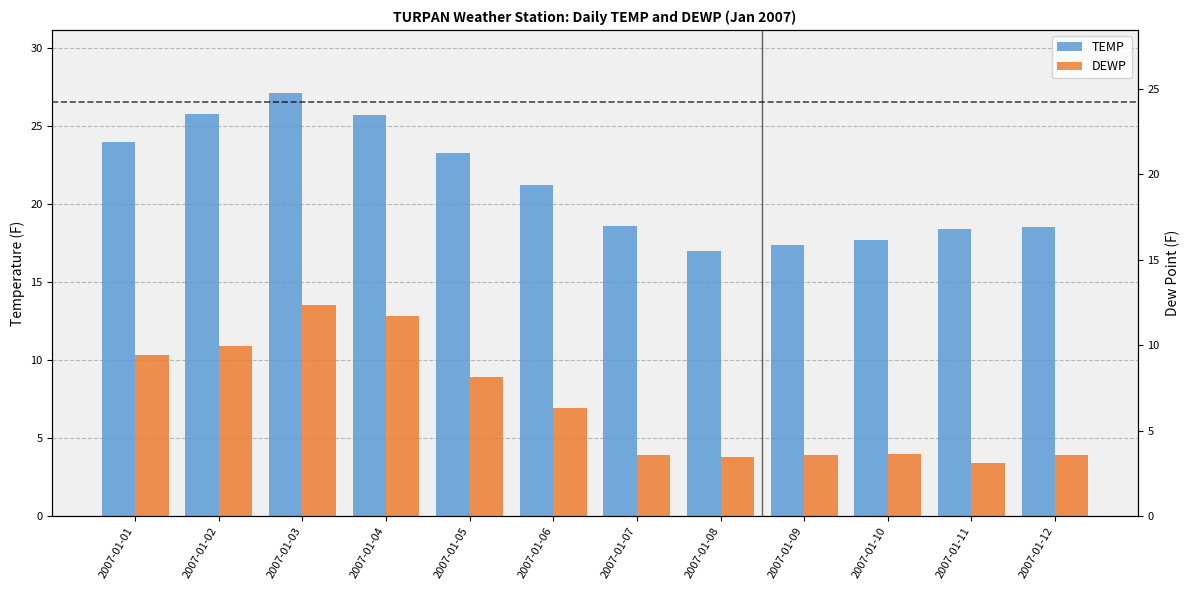

What are all the series names shown in the legend?

TEMP, DEWP